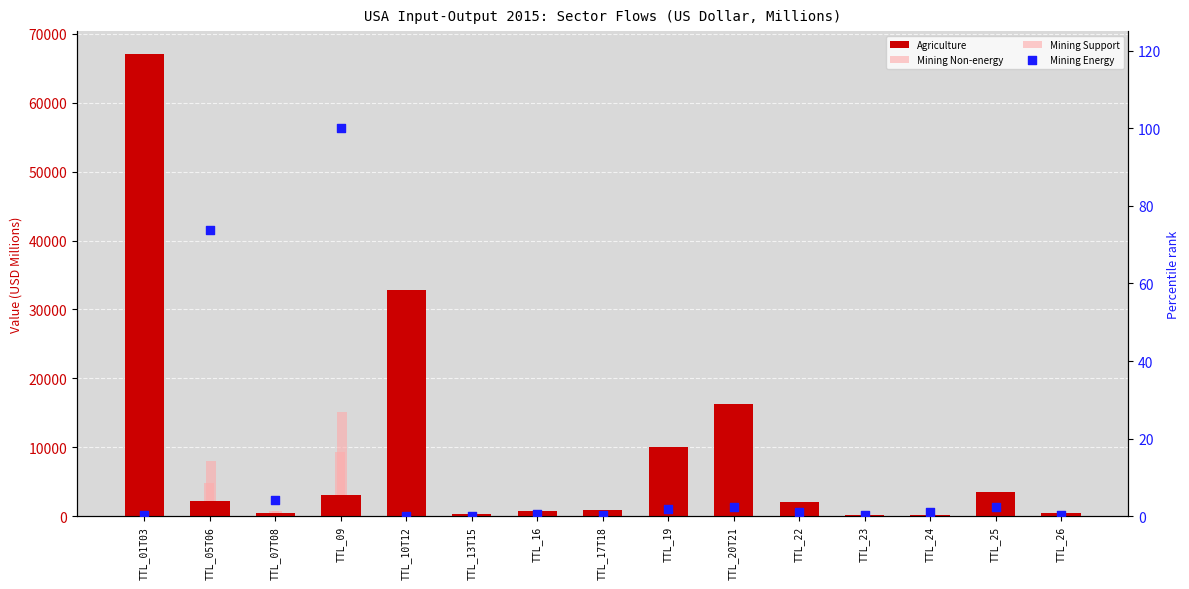

What are all the series names shown in the legend?

Agriculture, Mining Non-energy, Mining Support, Mining Energy